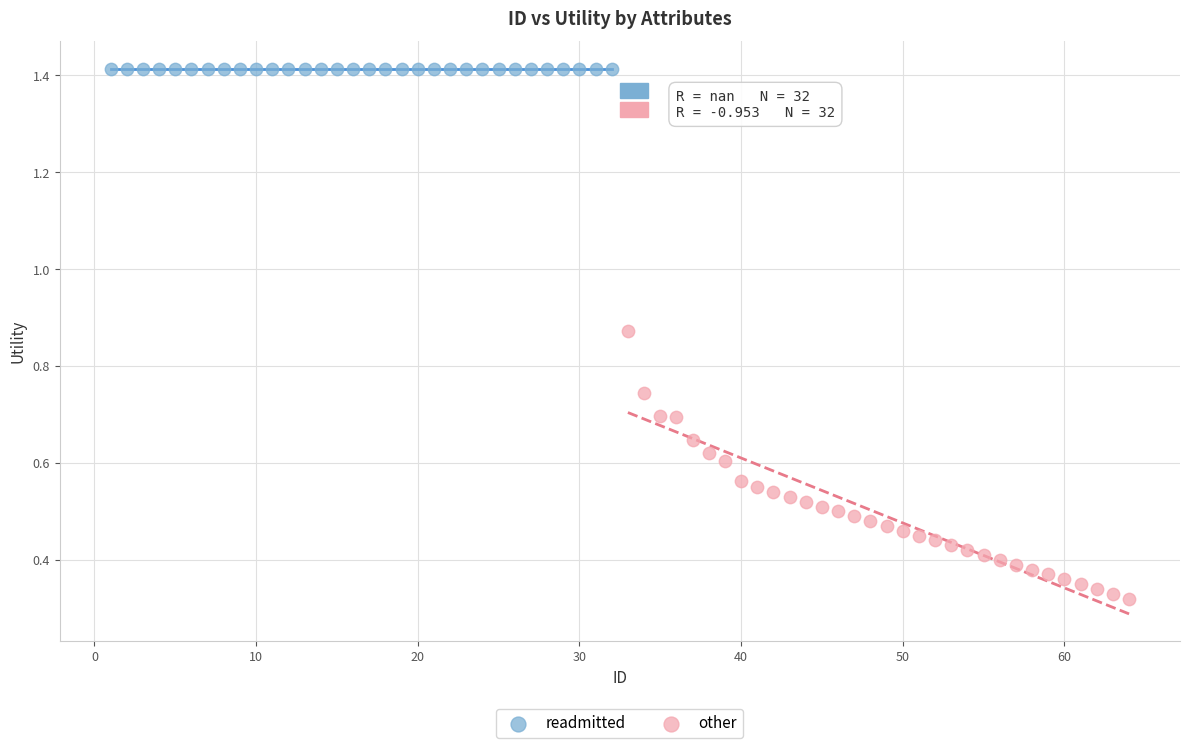

Which series reaches the minimum Y coordinate?

other